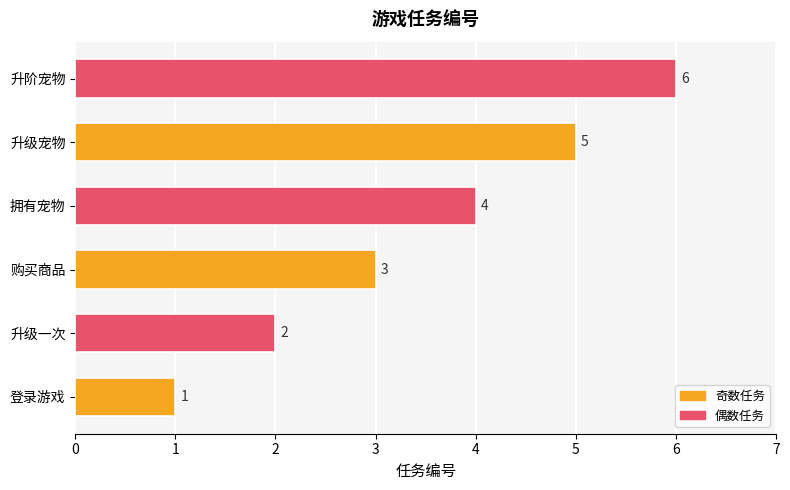

What is the change in value from 升级一次 to 拥有宠物?

+2